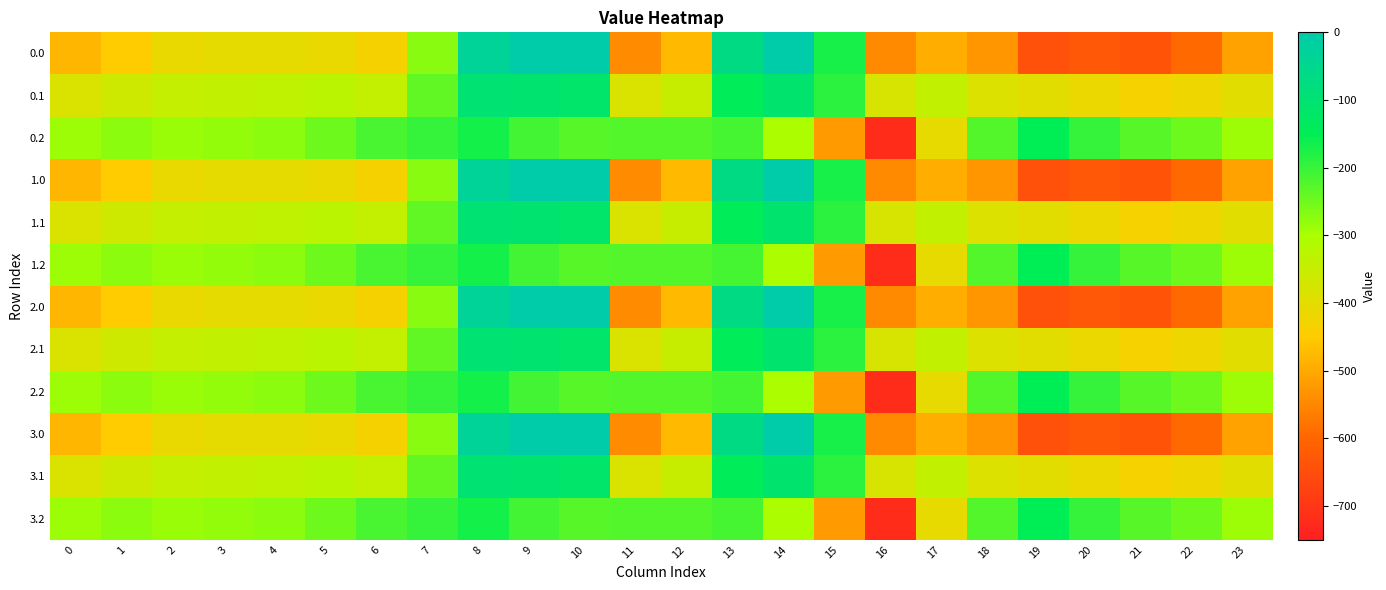

Which category has the highest value across all series?

9